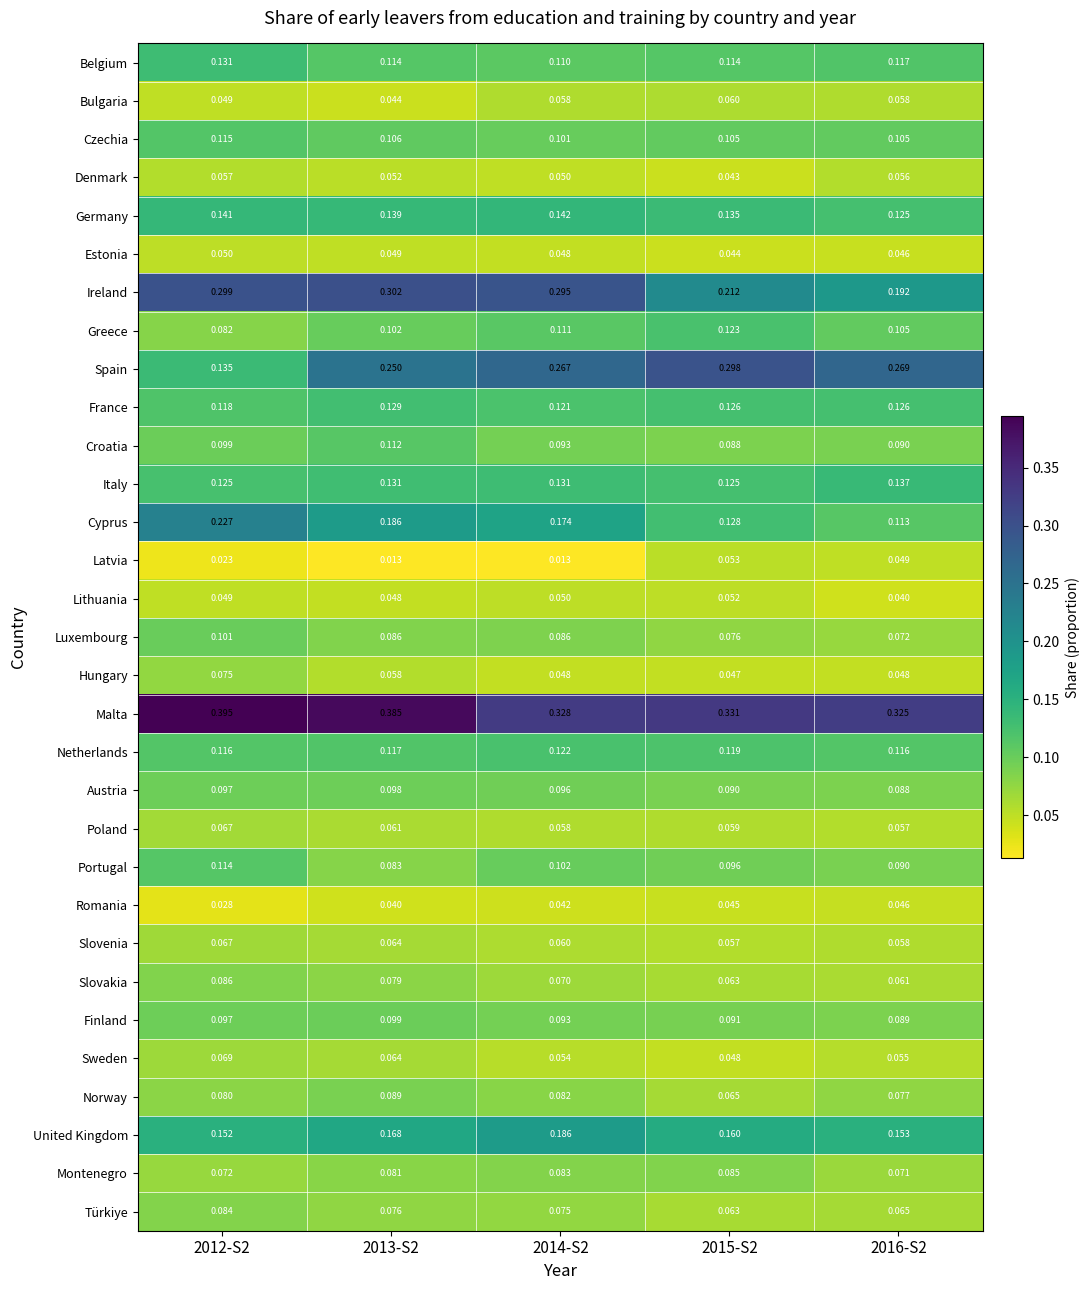

Which series has the widest spread of values?

Spain